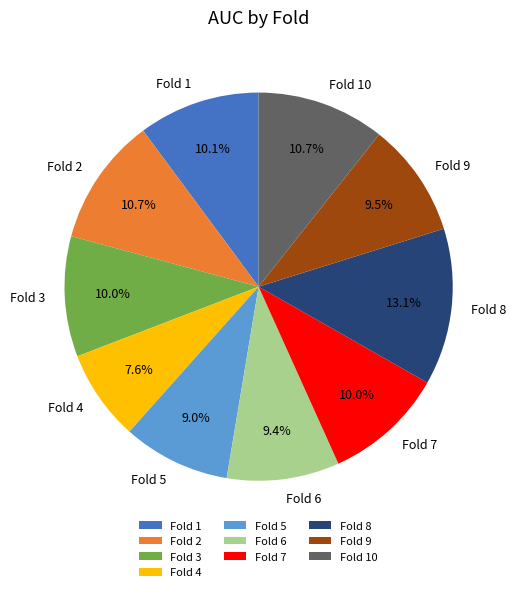

Count the number of slices in the pie.

10